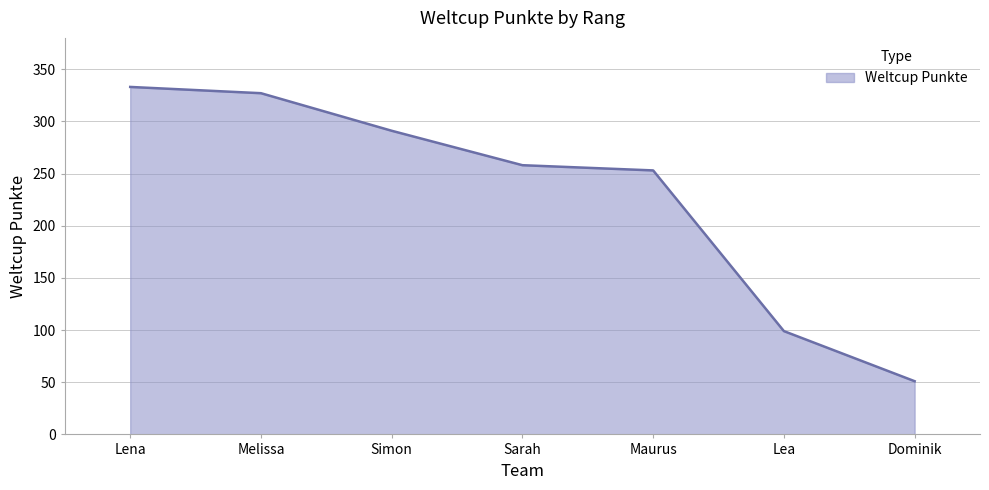

Reading left to right, what are all the values shown in this chart?

Lena=333	Melissa=327	Simon=291	Sarah=258	Maurus=253	Lea=99	Dominik=51